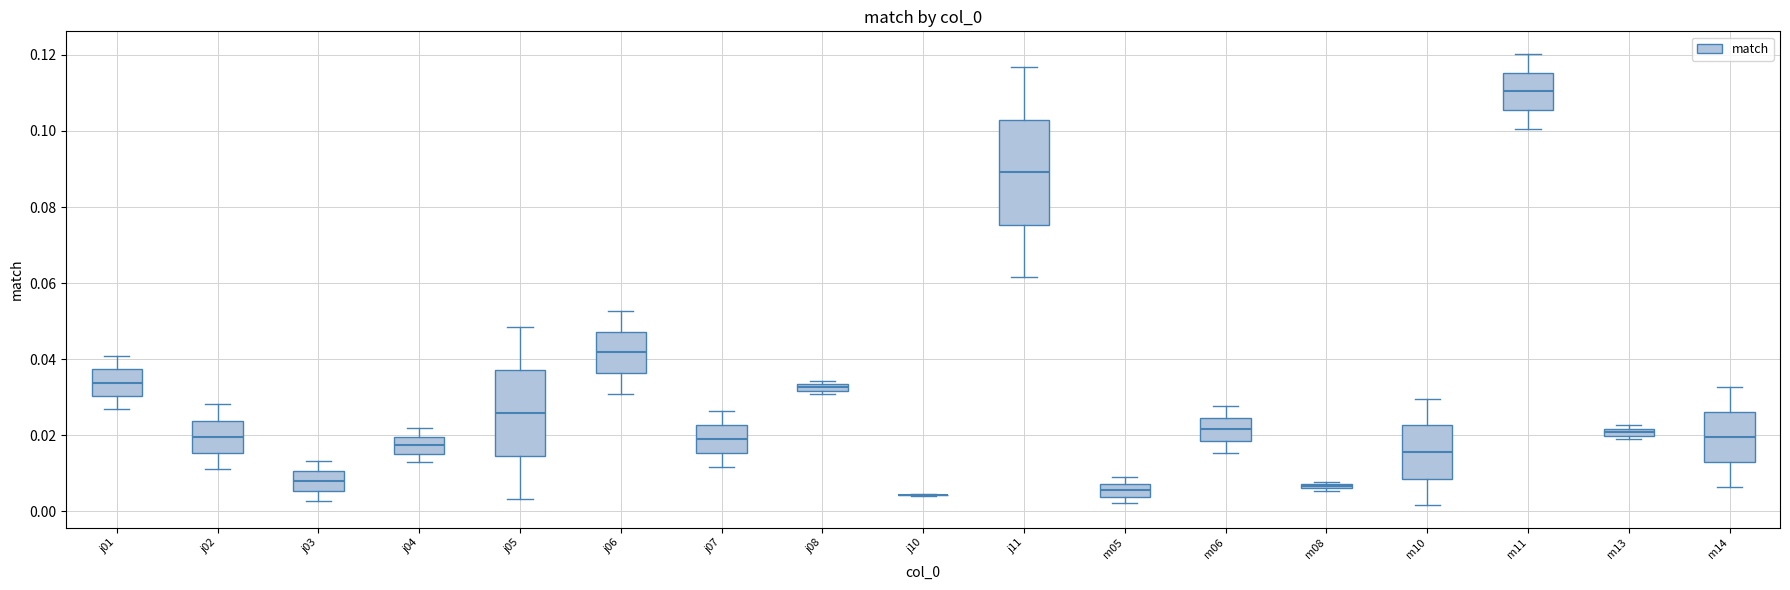

Which box is the tallest, from its lower edge to its upper edge?

j11